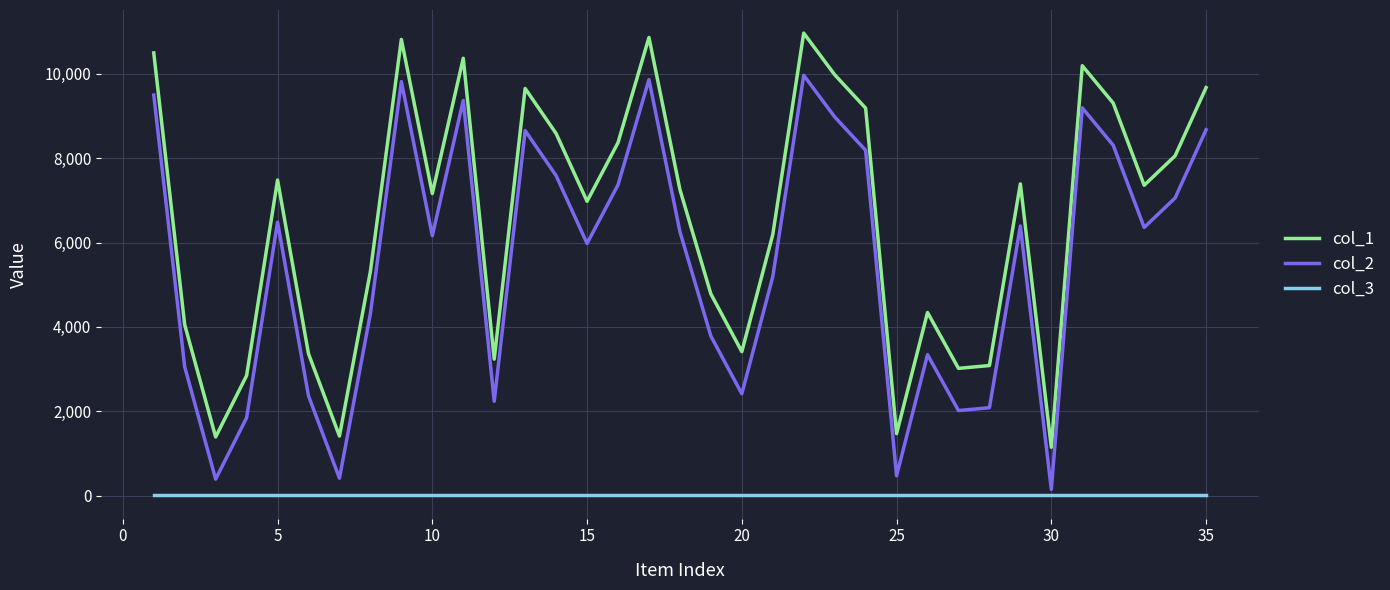

Which series has the largest total across all categories?

col_1